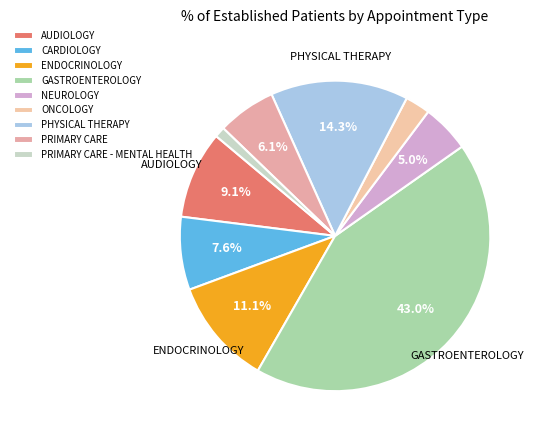

How many slices are in this pie chart?

9